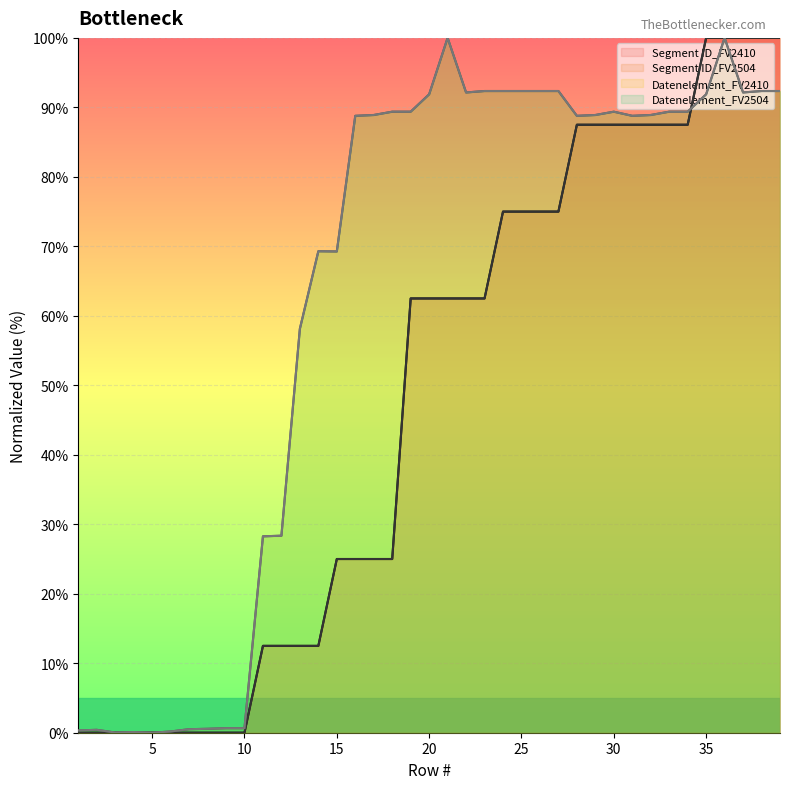

What is the average value of the Datenelement_FV2410 series?

62.9